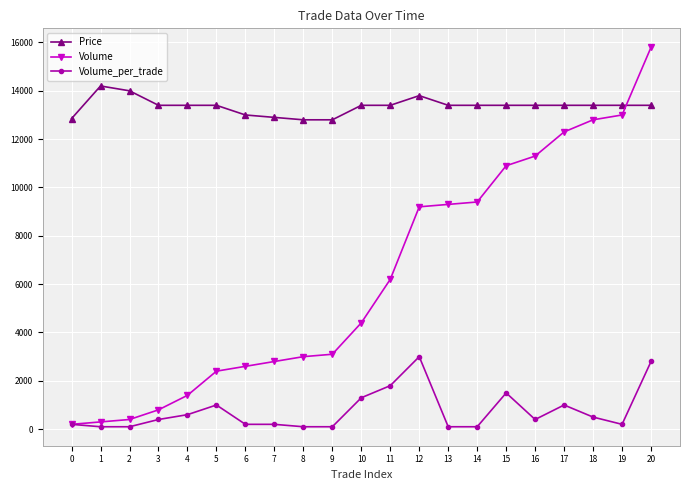

Which series ends up on top after the final intersection of Volume and Price?

Volume